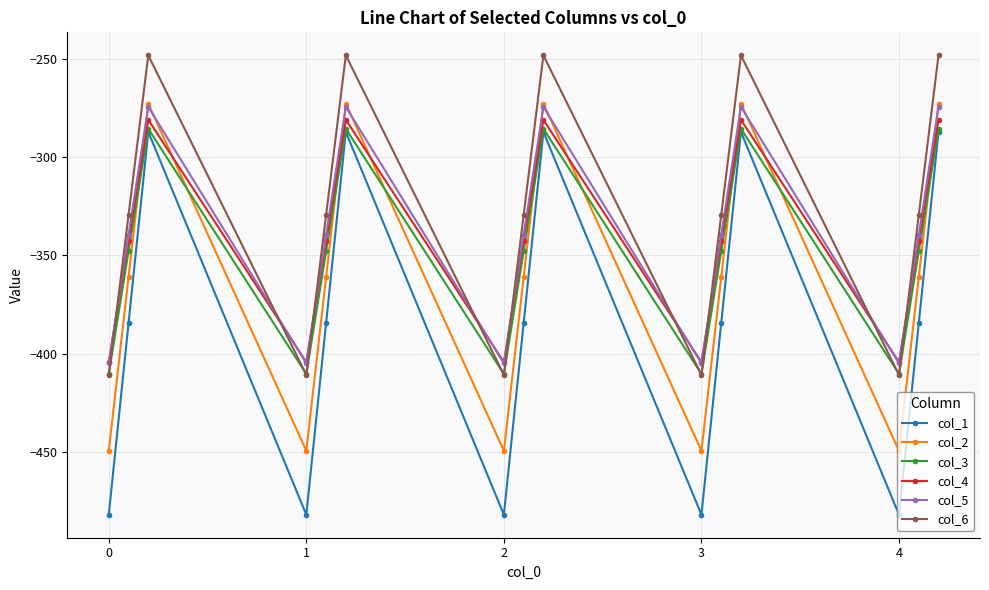

How many intersections are there between col_4 and col_6?

9